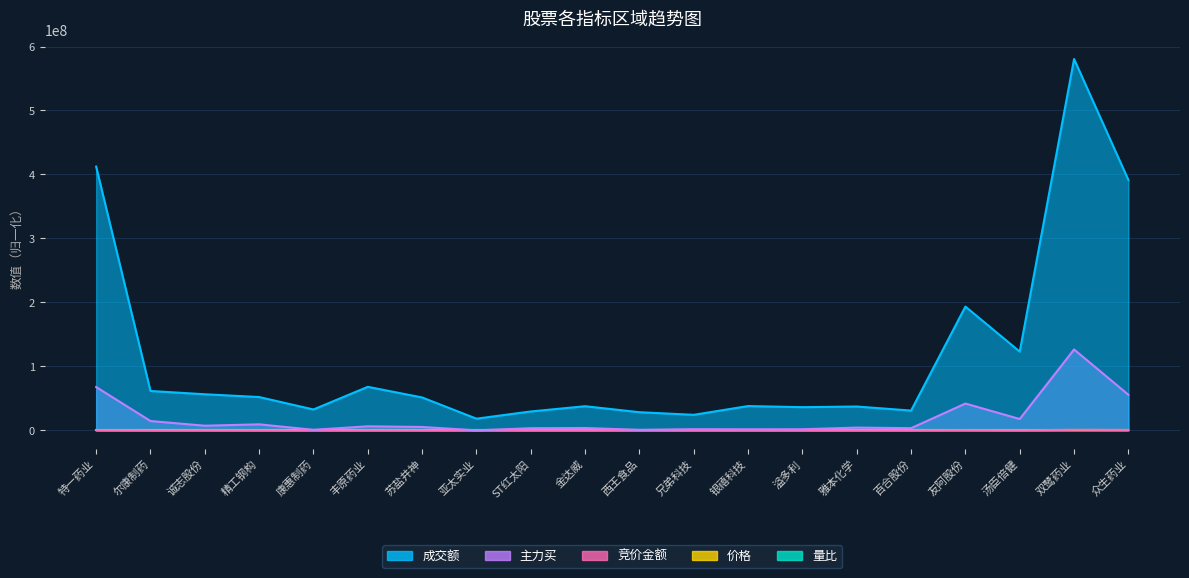

Where do 主力买 and 价格 first cross each other?

苏盐井神 and 亚太实业